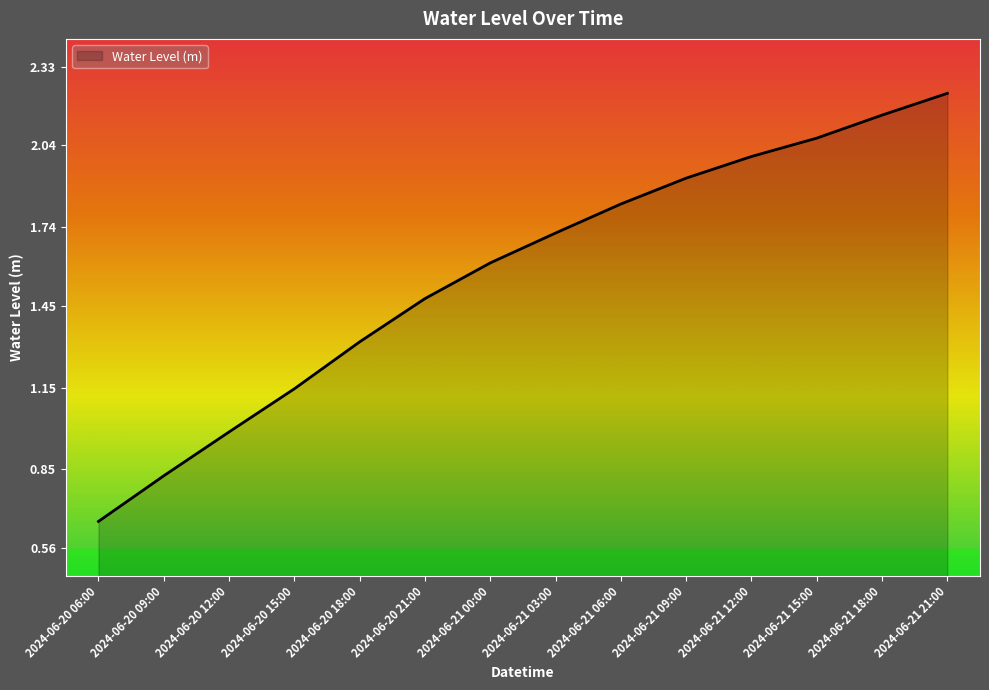

True or false: there are more than 0 points higher than both neighbors.

False